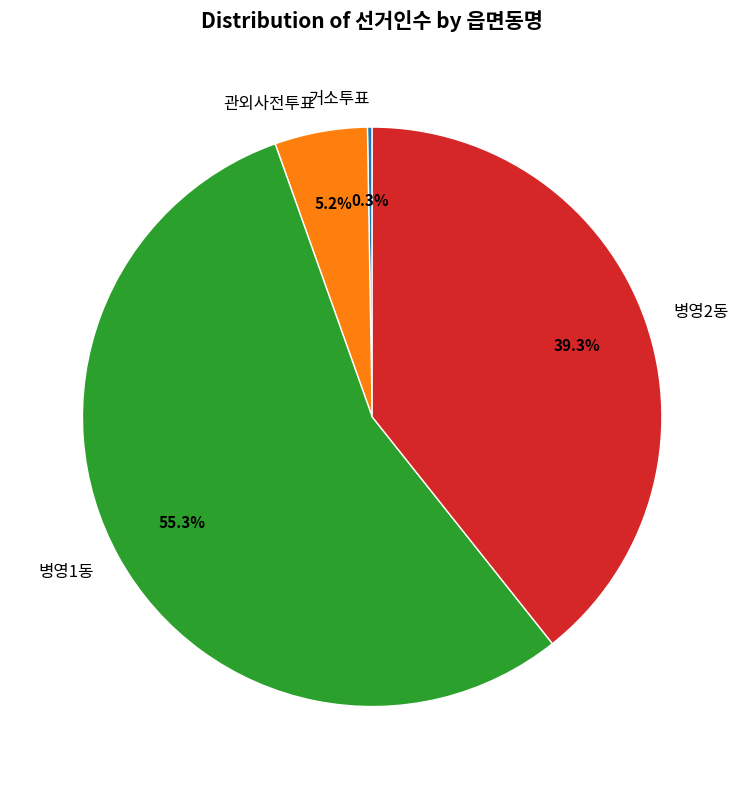

Is the sum of 병영2동 and 관외사전투표 greater than half?

No